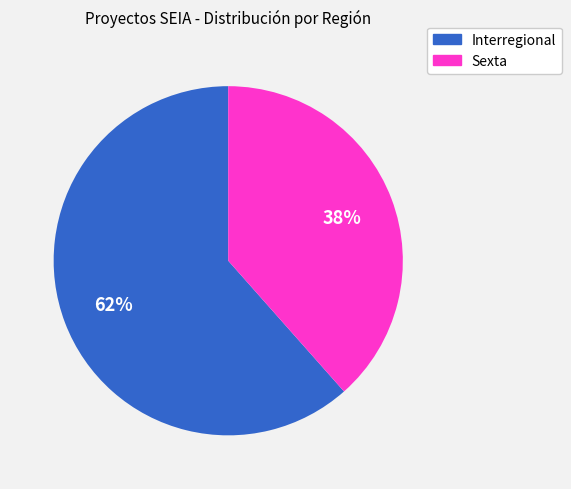

Is there any slice that represents more than half of the pie?

Yes